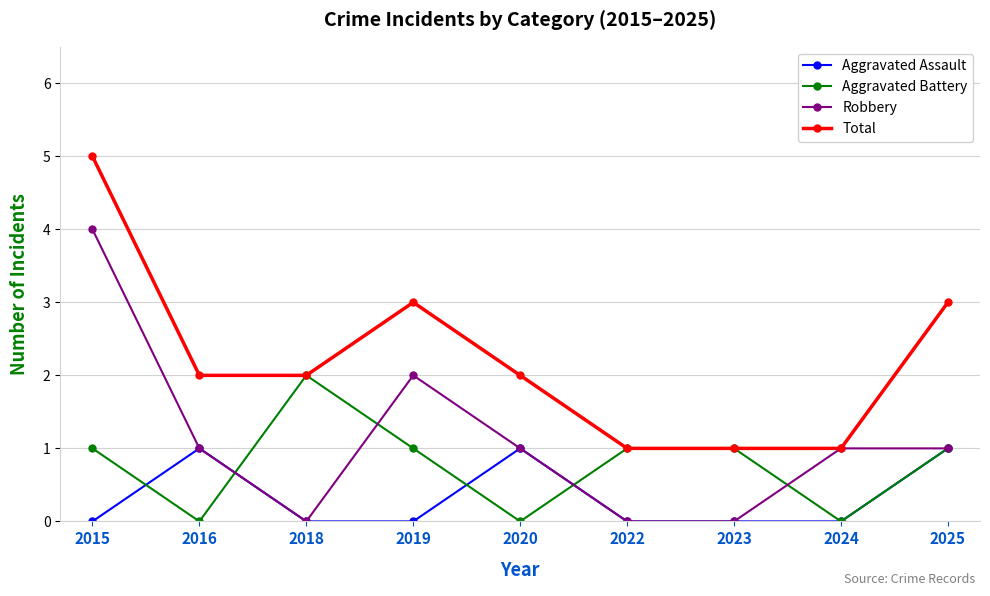

Rank the series by their average value, from highest to lowest.

Total, Robbery, Aggravated Battery, Aggravated Assault